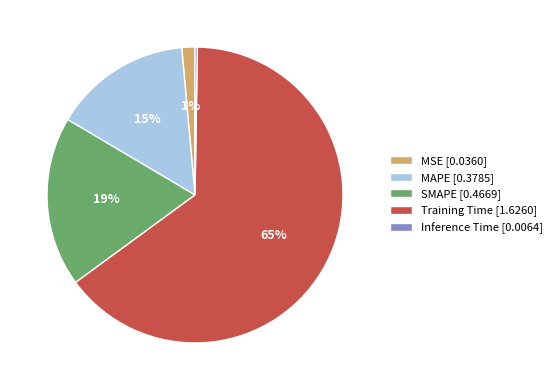

Which has a higher value, MSE [0.0360] or MAPE [0.3785]?

MAPE [0.3785]